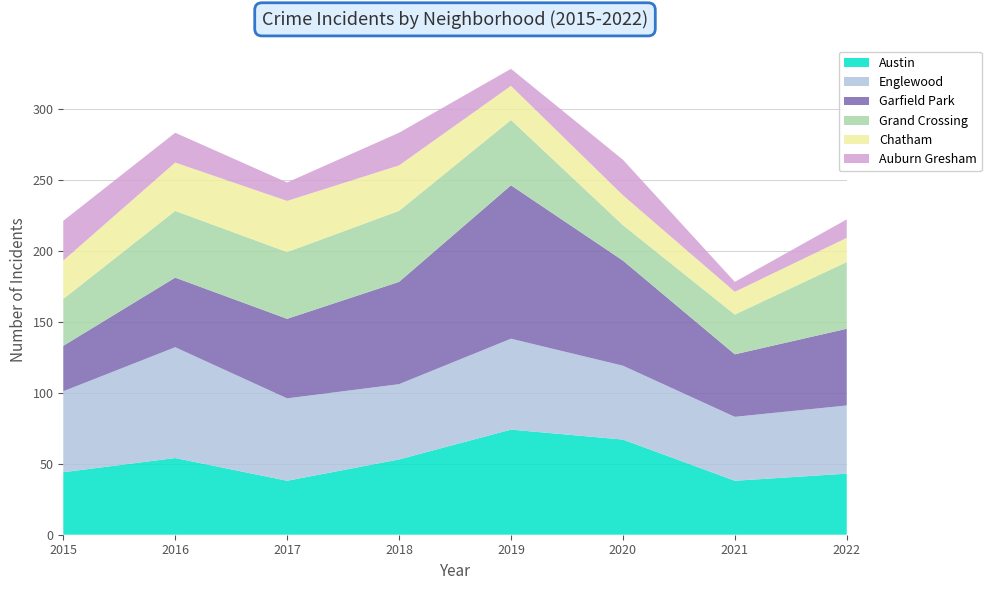

Reading left to right, what are all the values shown in this chart?

Austin: 2015=44	2016=54	2017=38	2018=53	2019=74	2020=67	2021=38	2022=43
Englewood: 2015=57	2016=78	2017=58	2018=53	2019=64	2020=52	2021=45	2022=48
Garfield Park: 2015=32	2016=49	2017=56	2018=72	2019=108	2020=74	2021=44	2022=54
Grand Crossing: 2015=33	2016=47	2017=47	2018=50	2019=46	2020=25	2021=28	2022=47
Chatham: 2015=27	2016=34	2017=36	2018=32	2019=24	2020=21	2021=16	2022=17
Auburn Gresham: 2015=28	2016=21	2017=13	2018=23	2019=12	2020=25	2021=7	2022=13